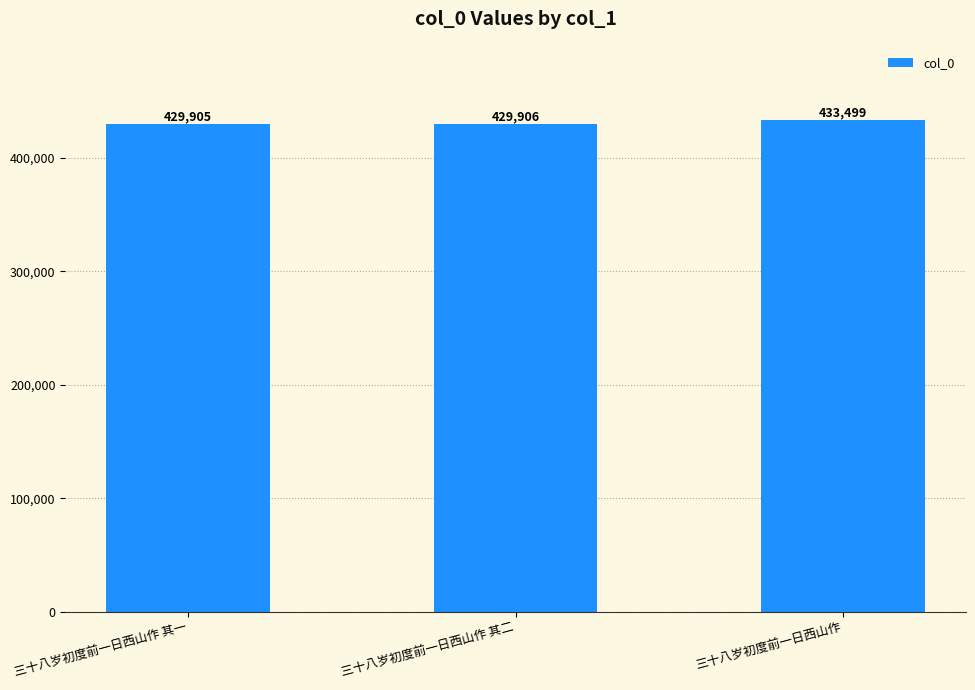

Reading left to right, transcribe all the data shown in this chart.

429905	429906	433499